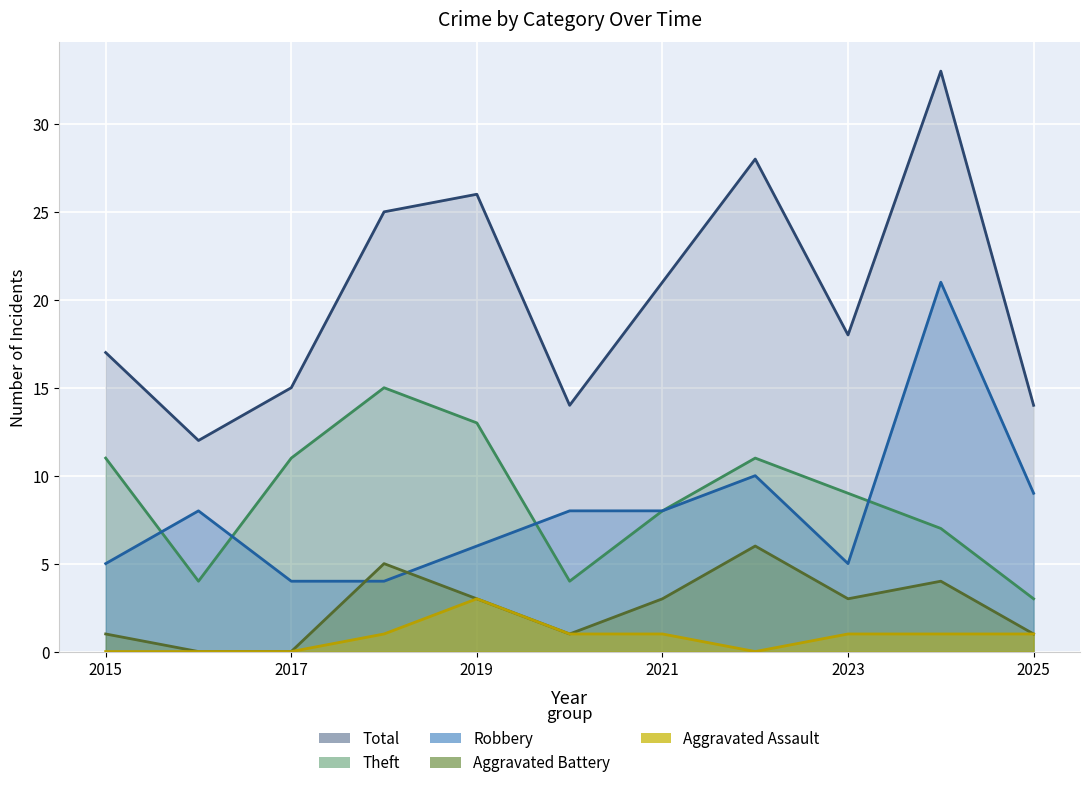

True or false: Total and Aggravated Assault intersect in this chart.

False